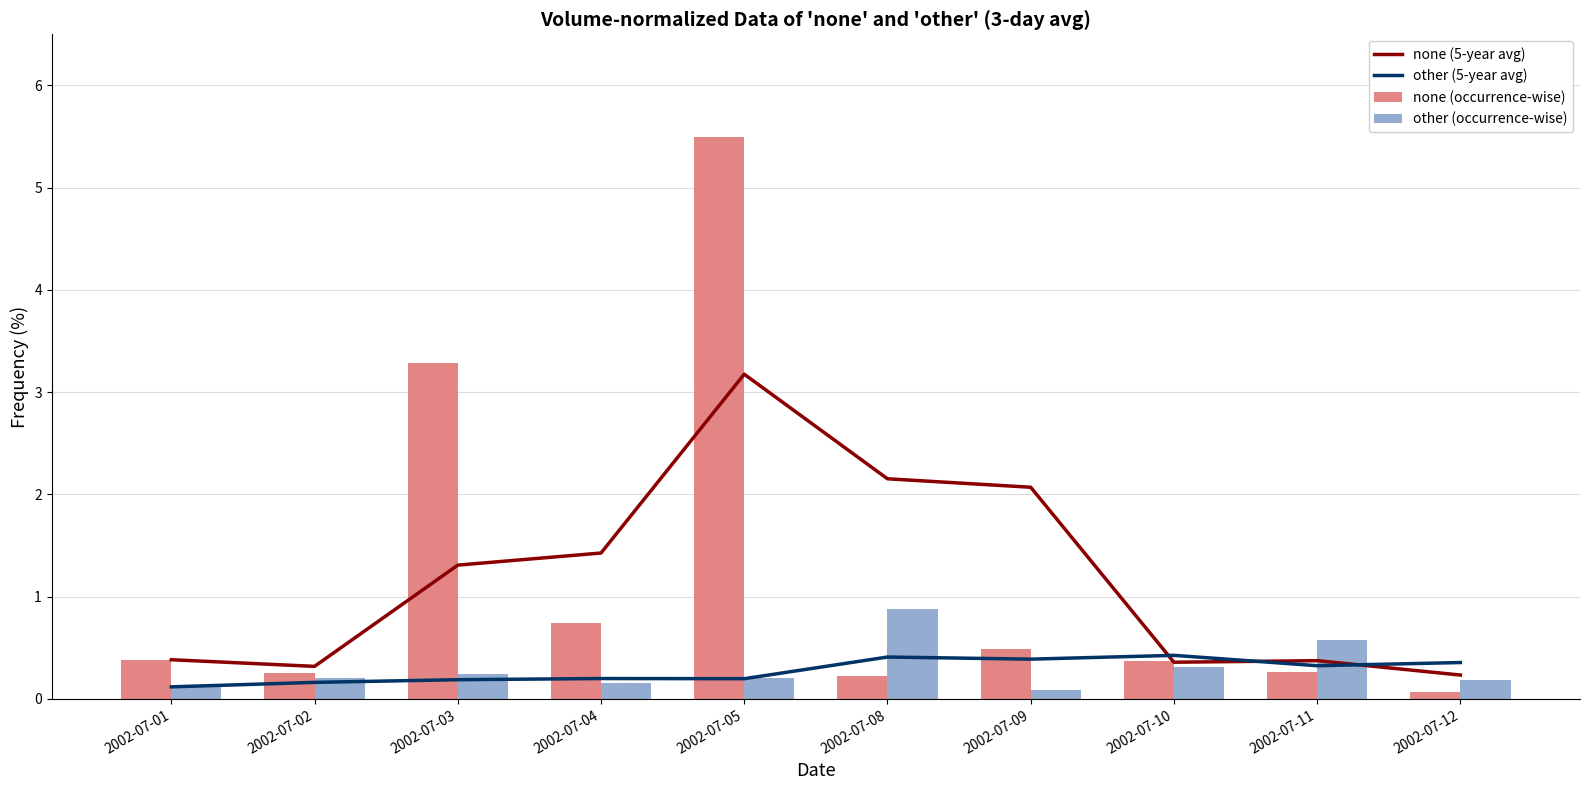

Are the bars horizontal?

No